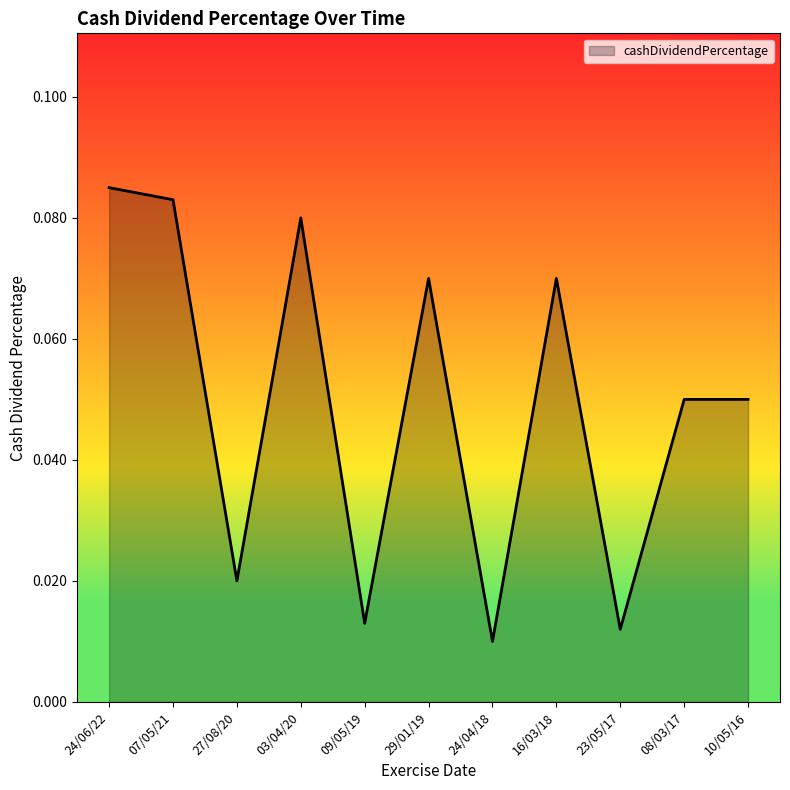

Where is the first local maximum?

03/04/20